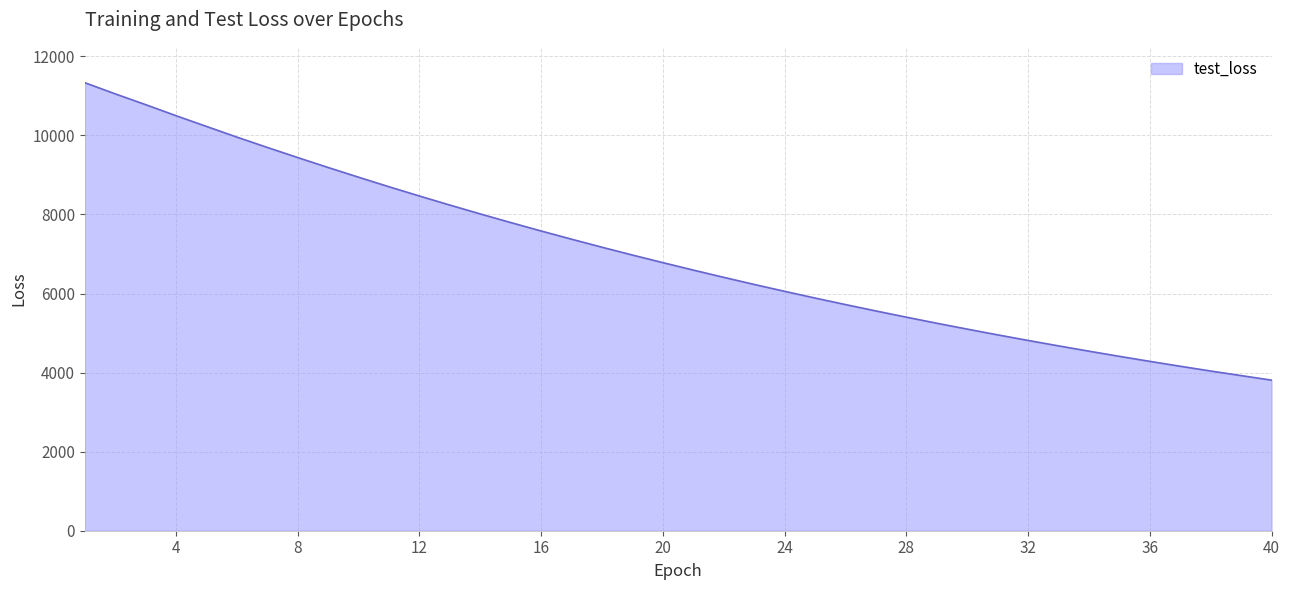

What is the maximum value shown in the chart?

11332.8